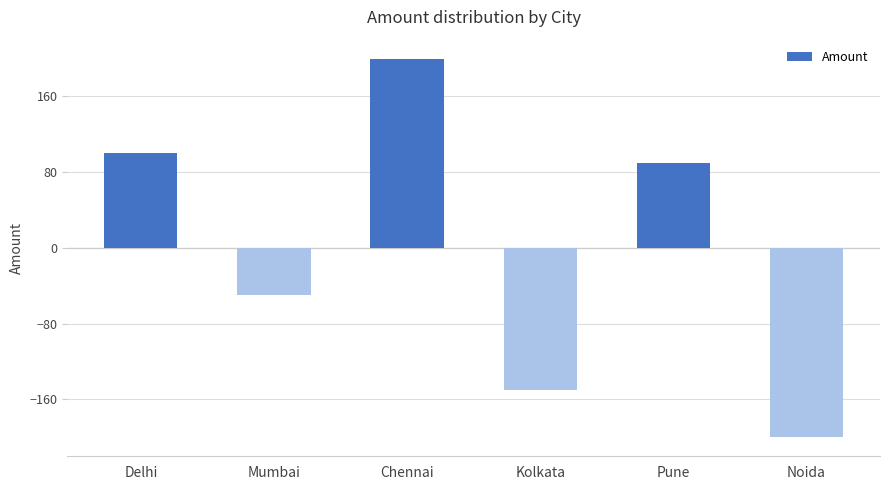

Are the bars grouped side by side (vs. stacked)?

No